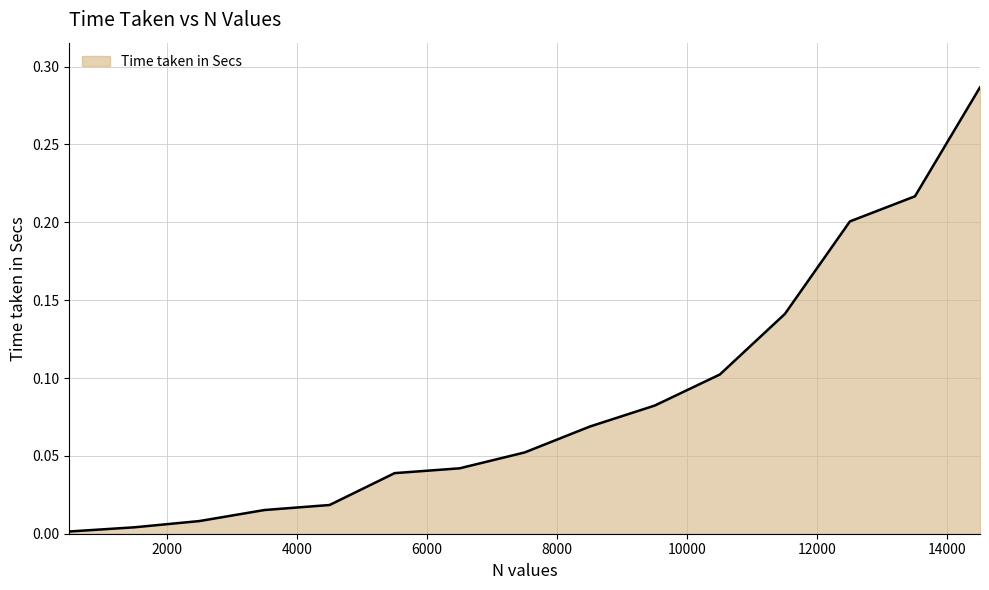

How many lines are shown in the chart?

1